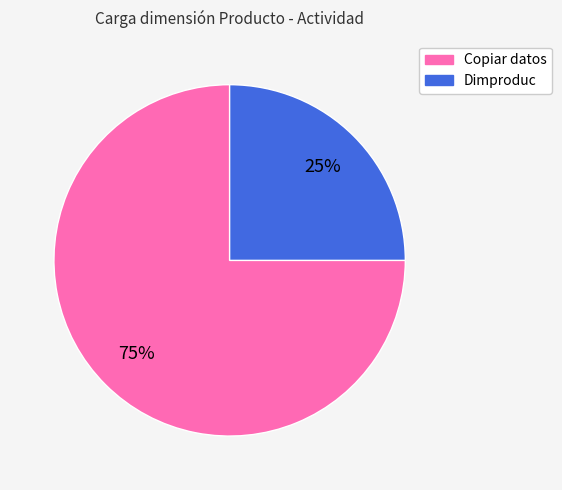

To the nearest percent, what portion does Dimproduc represent?

25%